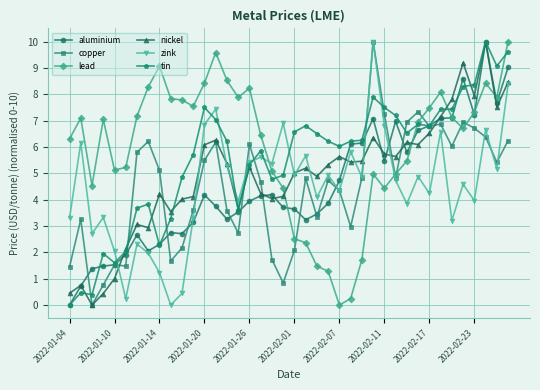

True or false: zink has more than 0 interior local peaks.

True